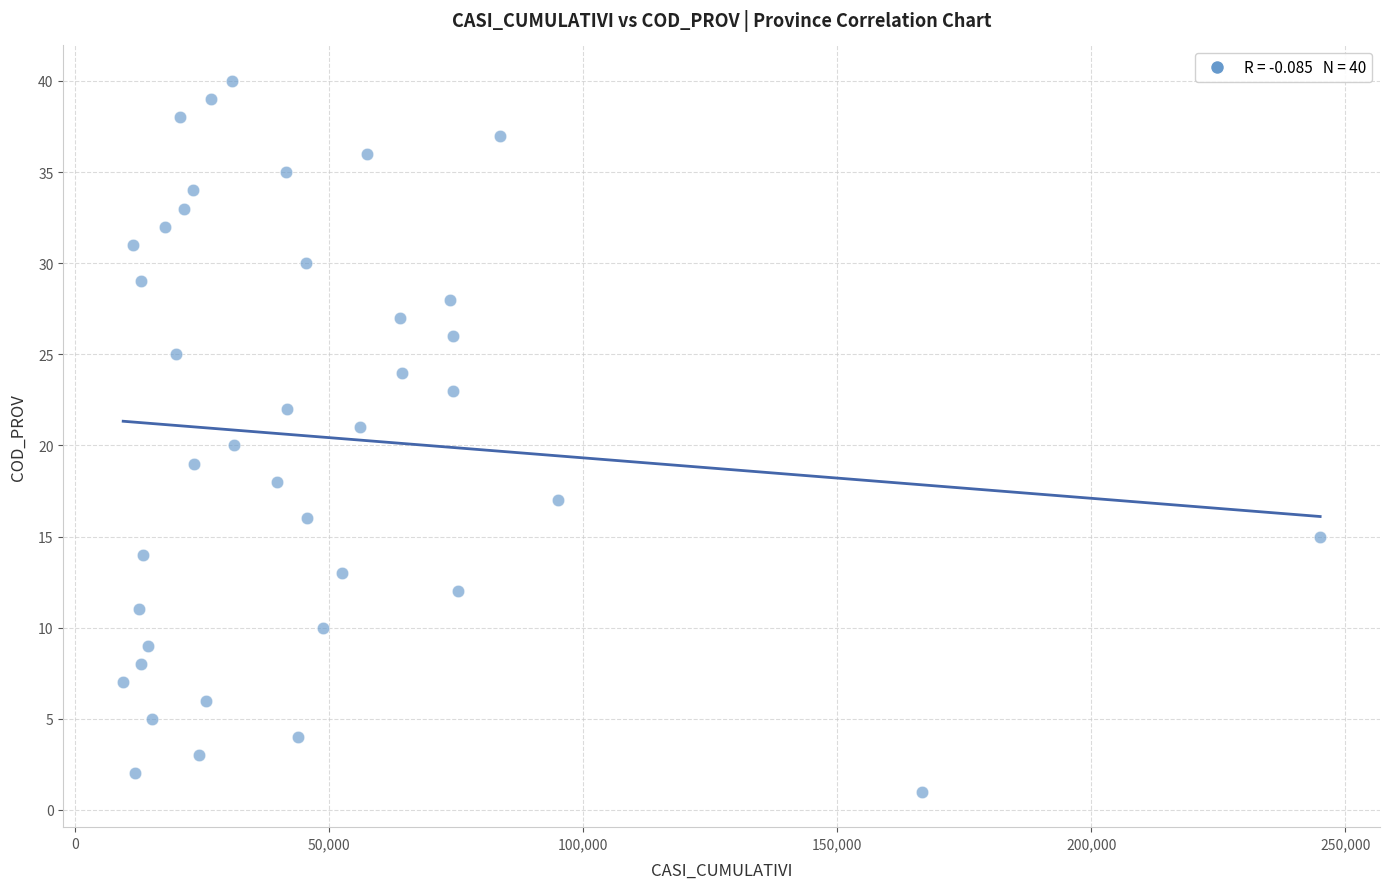

What is the range of Y values (max minus min)?

39